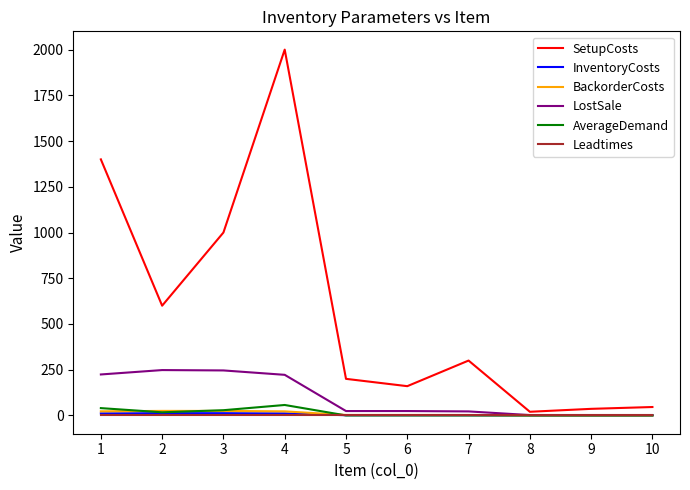

What is the greatest value displayed?

2000.0